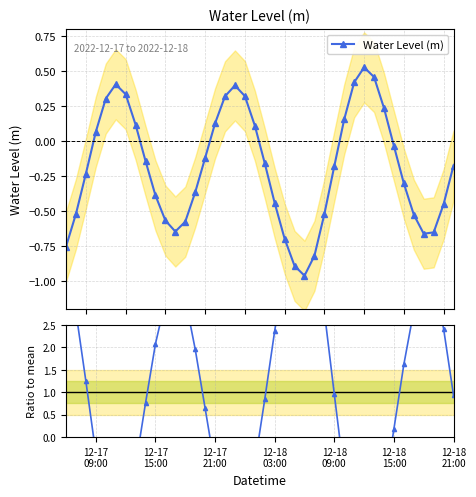

True or false: Water Level (m) has more than 2 points higher than both neighbors.

True